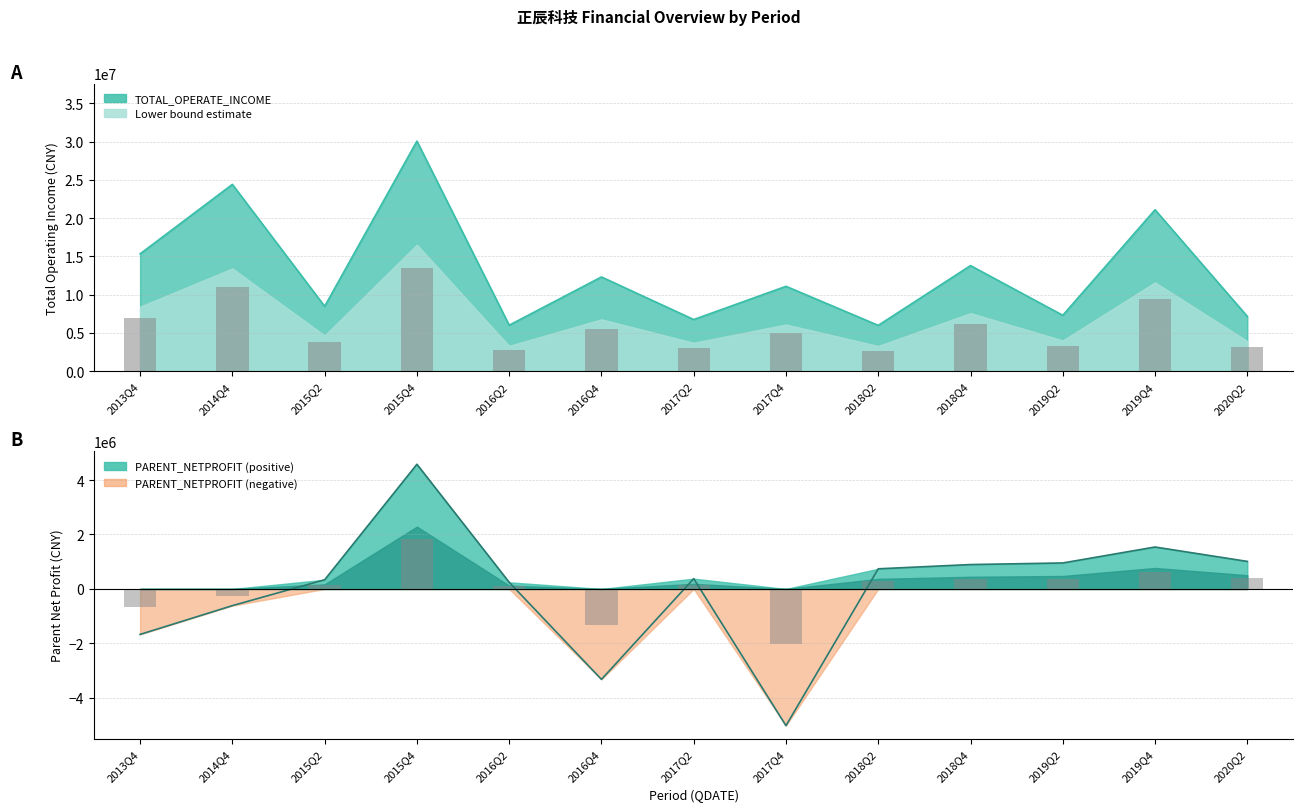

What is the difference between the highest and lowest values at 2019Q2?

6344802.3